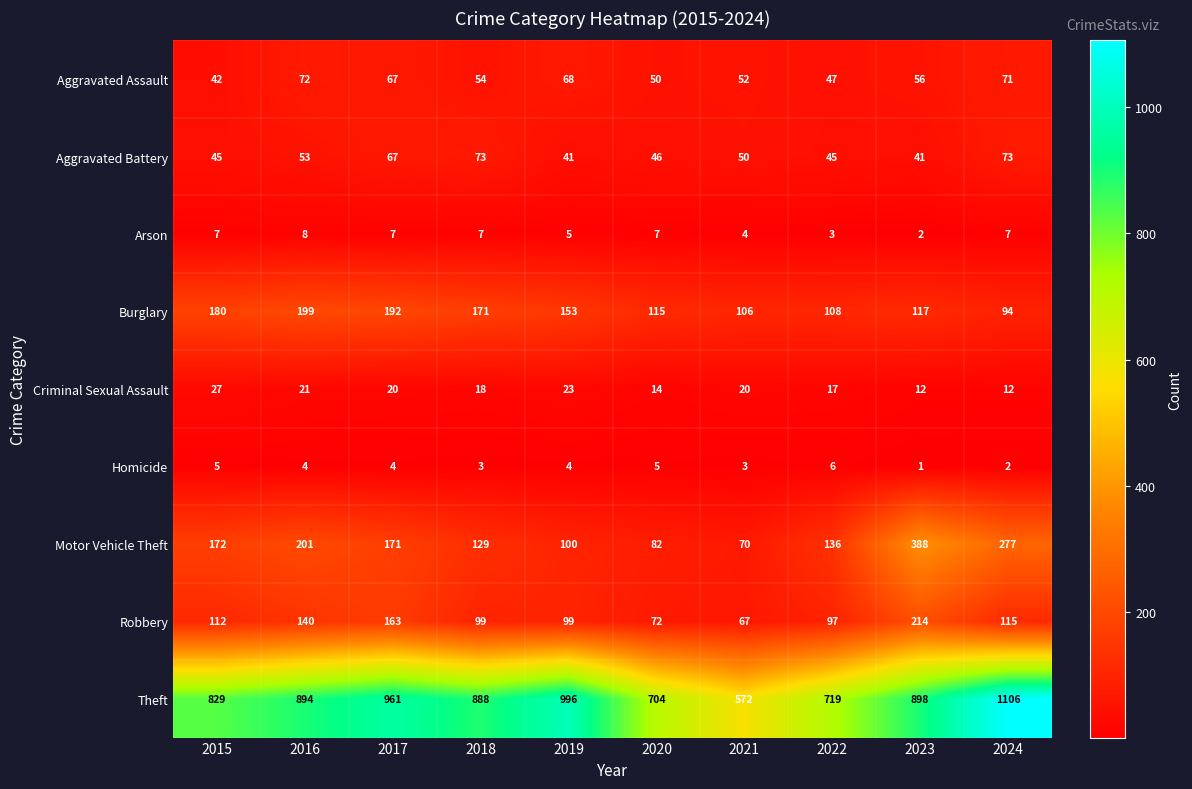

What is the maximum value shown in the chart?

1106